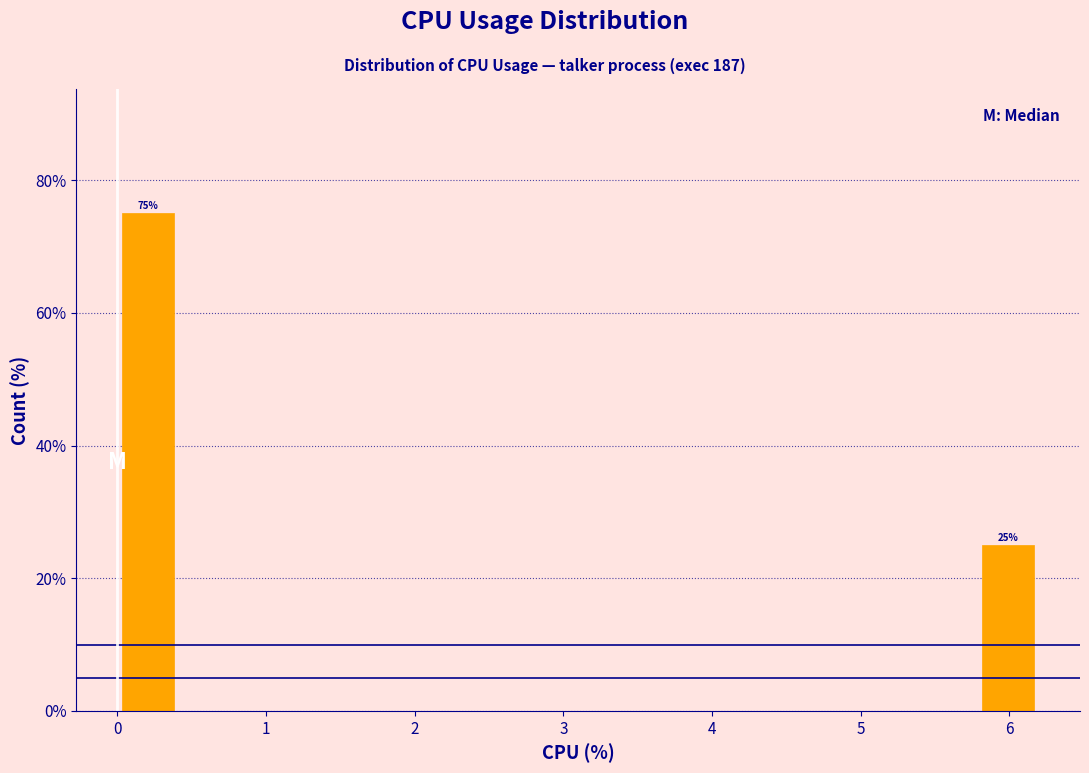

Over which range of the x-axis is the bar tallest?

0.0 to 0.4